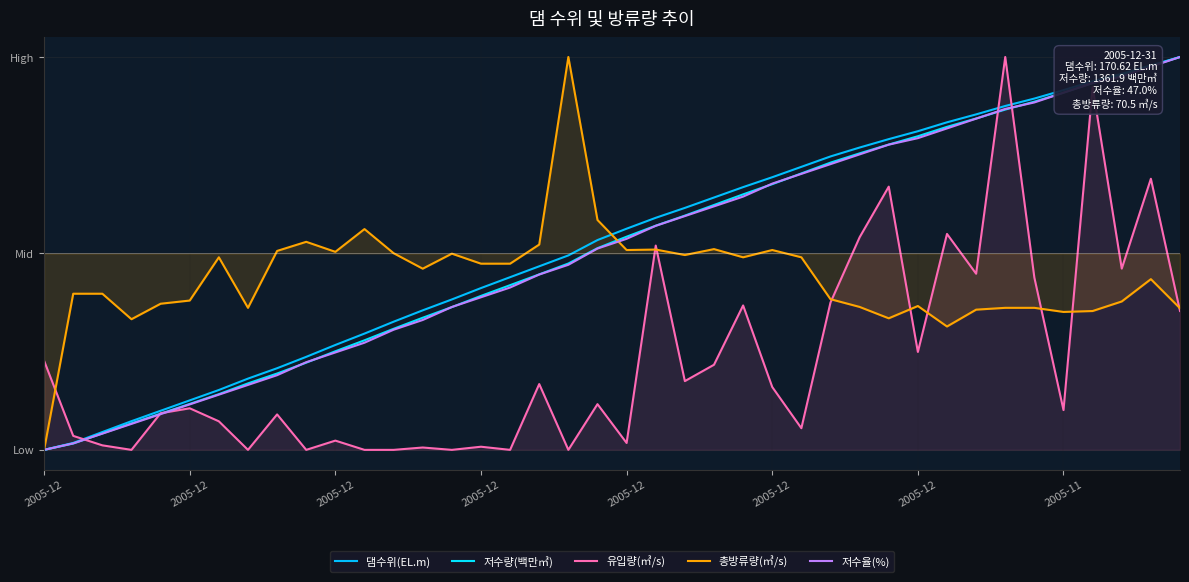

What is the average value of the 댐수위(EL.m) series?

4.9